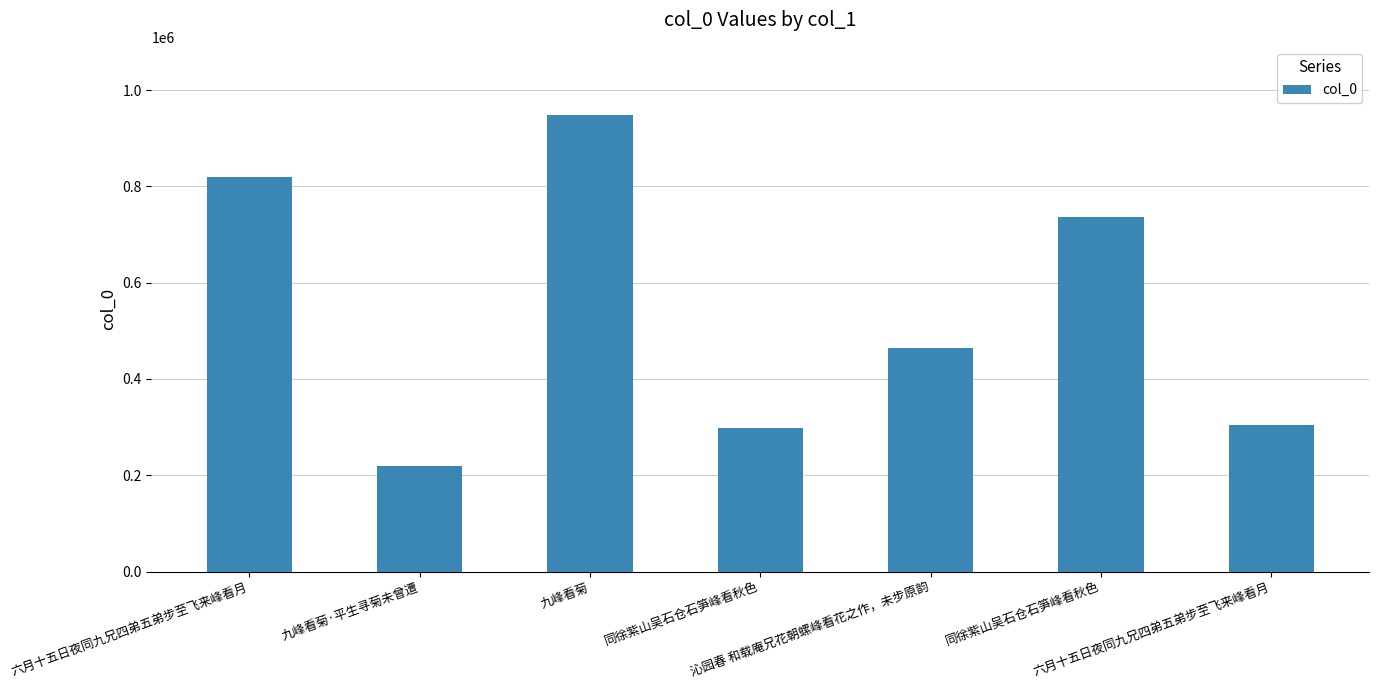

What is the change in value from 六月十五日夜同九兄四弟五弟步至飞来峰看月 to 六月十五日夜同九兄四弟五弟步至飞来峰看月?

-515951